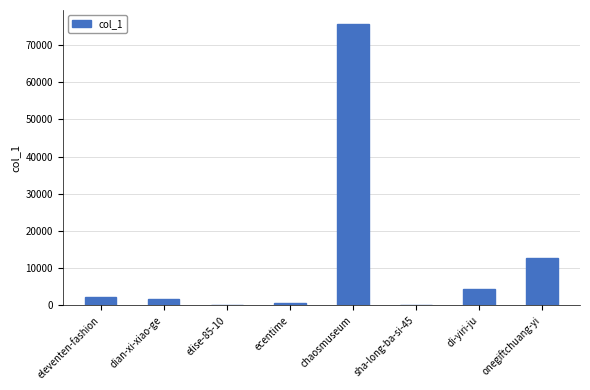

The chart shows a value of 21086 at onegiftchuang-yi. True or false?

False